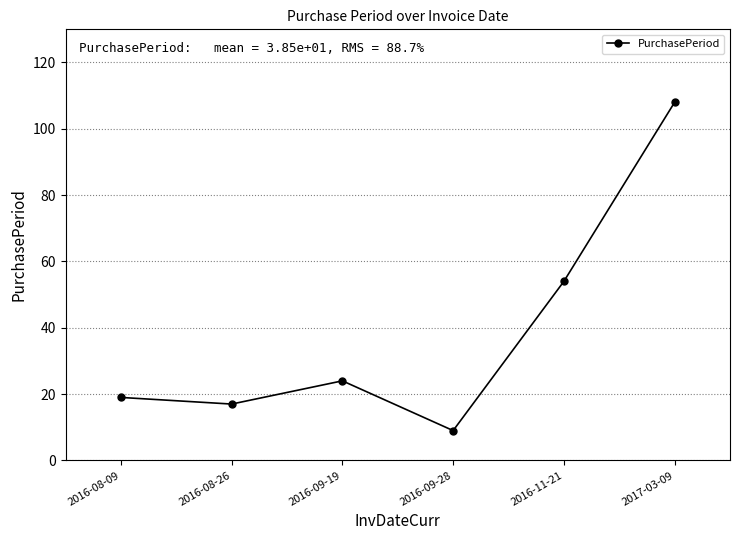

Where is the data nearest to the value 58?

2016-11-21